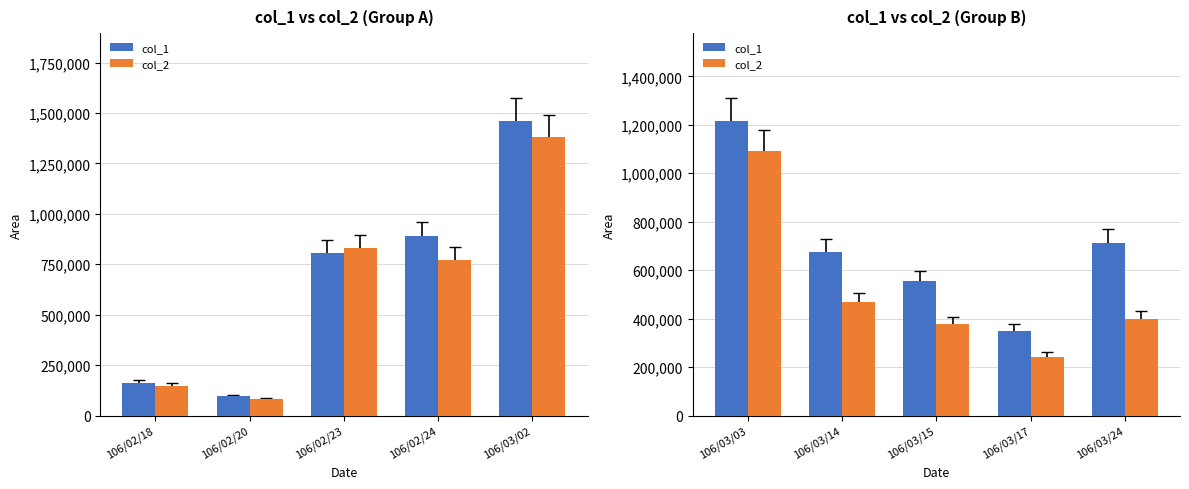

Which series changed the most between 106/03/03 and 106/03/15?

col_2